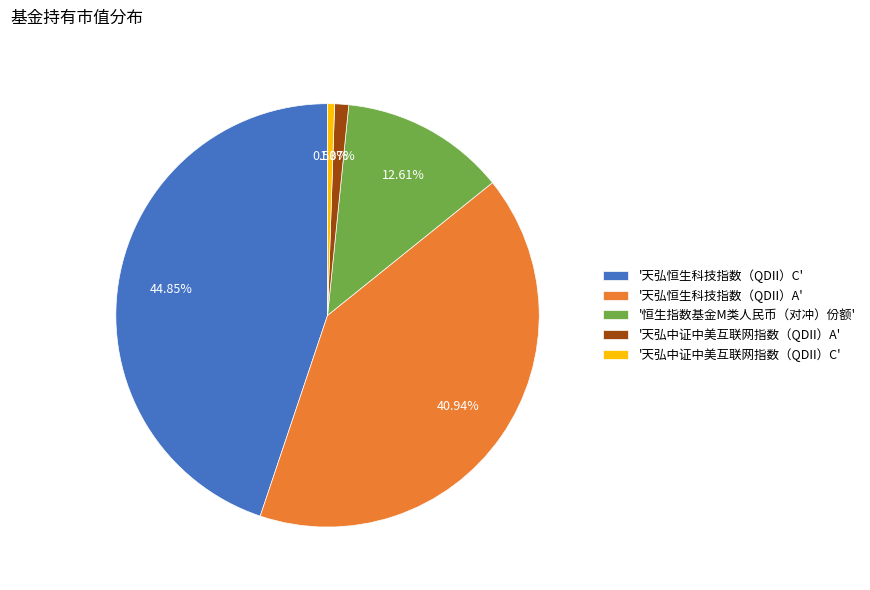

Is the sum of '天弘中证中美互联网指数（QDII）A' and '天弘恒生科技指数（QDII）A' greater than half?

No